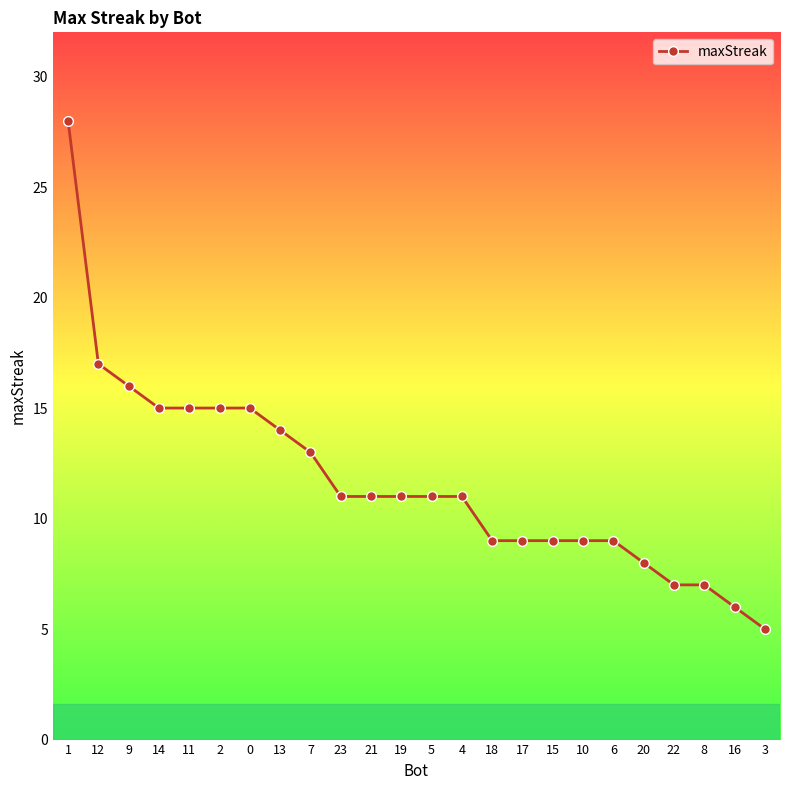

Approximately how many times larger is the value at 8 compared to 13?

0.5